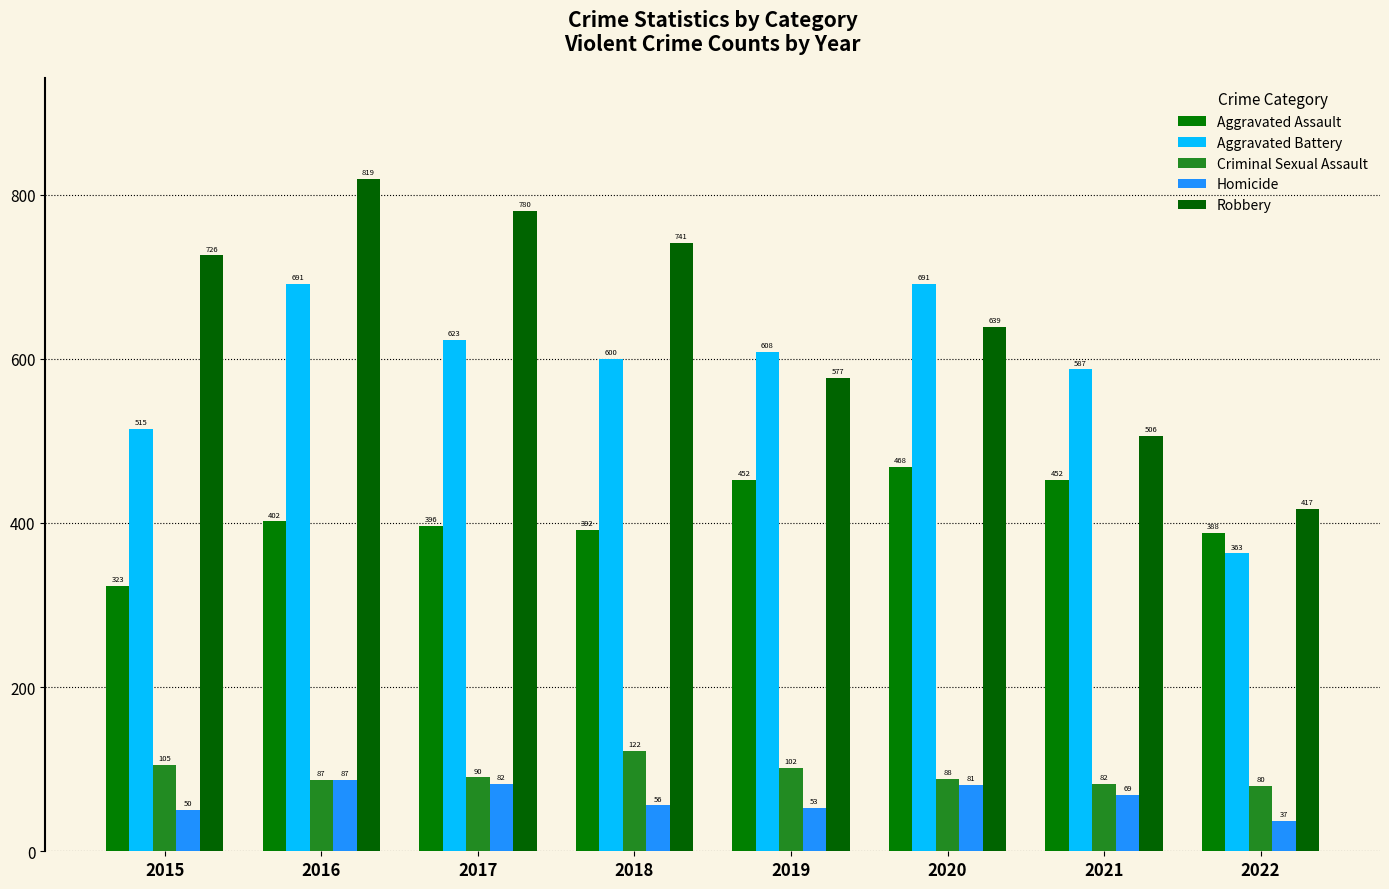

What is the minimum value for Aggravated Battery?

363